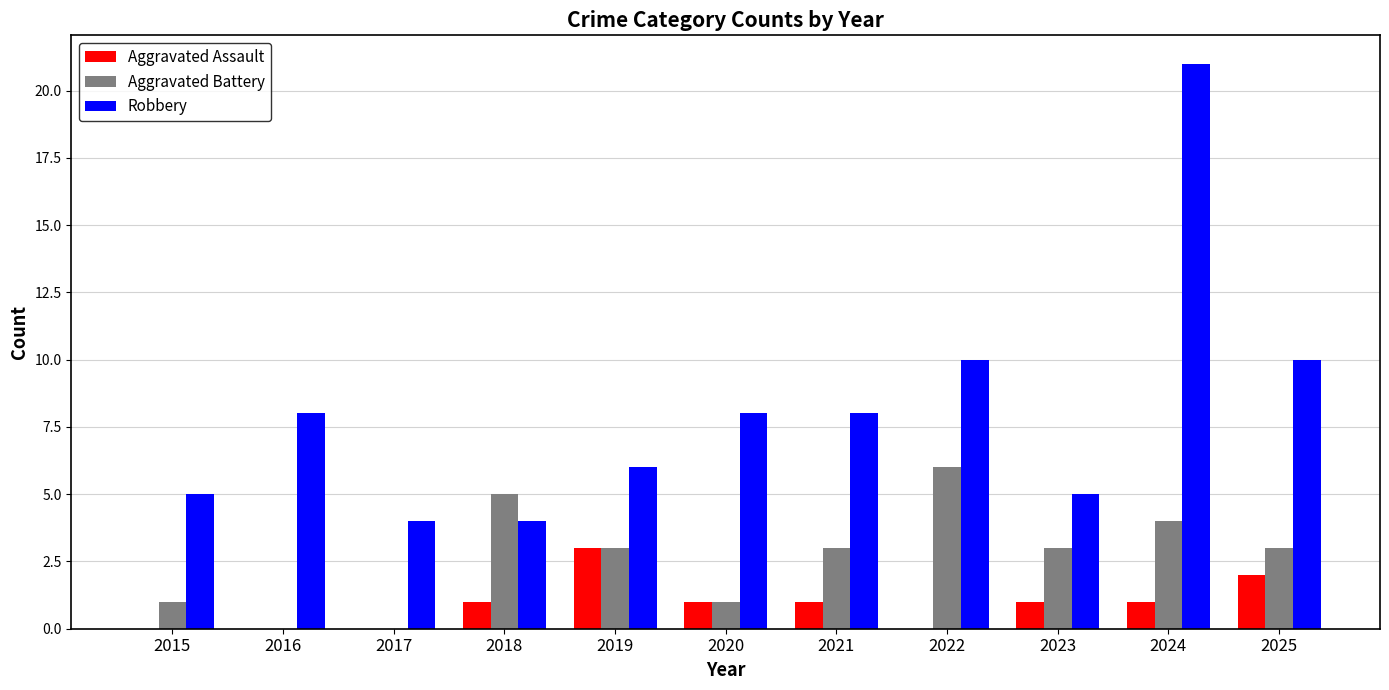

The Aggravated Battery series shows 2 at 2021. True or false?

False